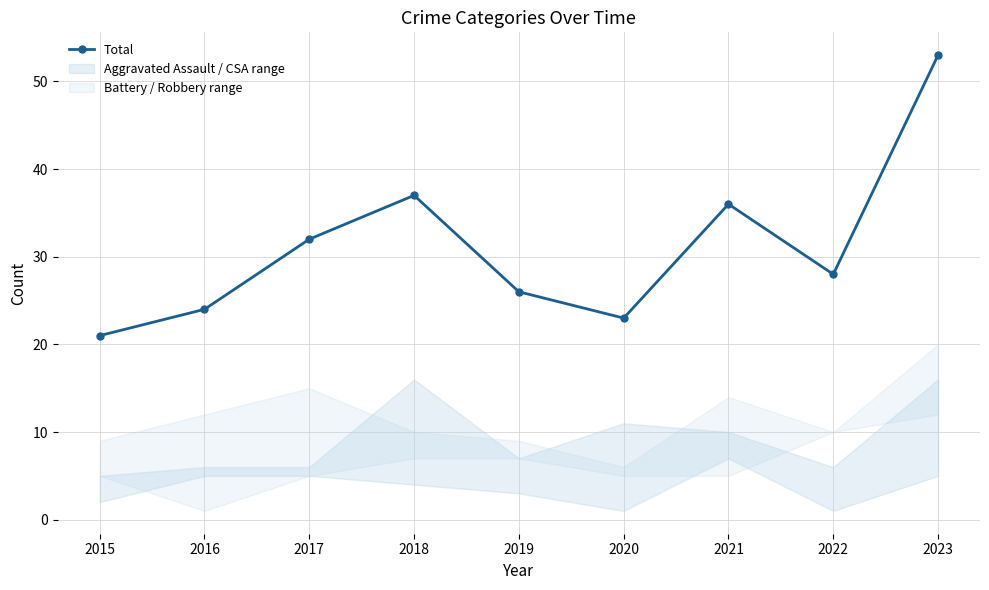

Reading right to left, list all the values displayed in this chart.

53	28	36	23	26	37	32	24	21